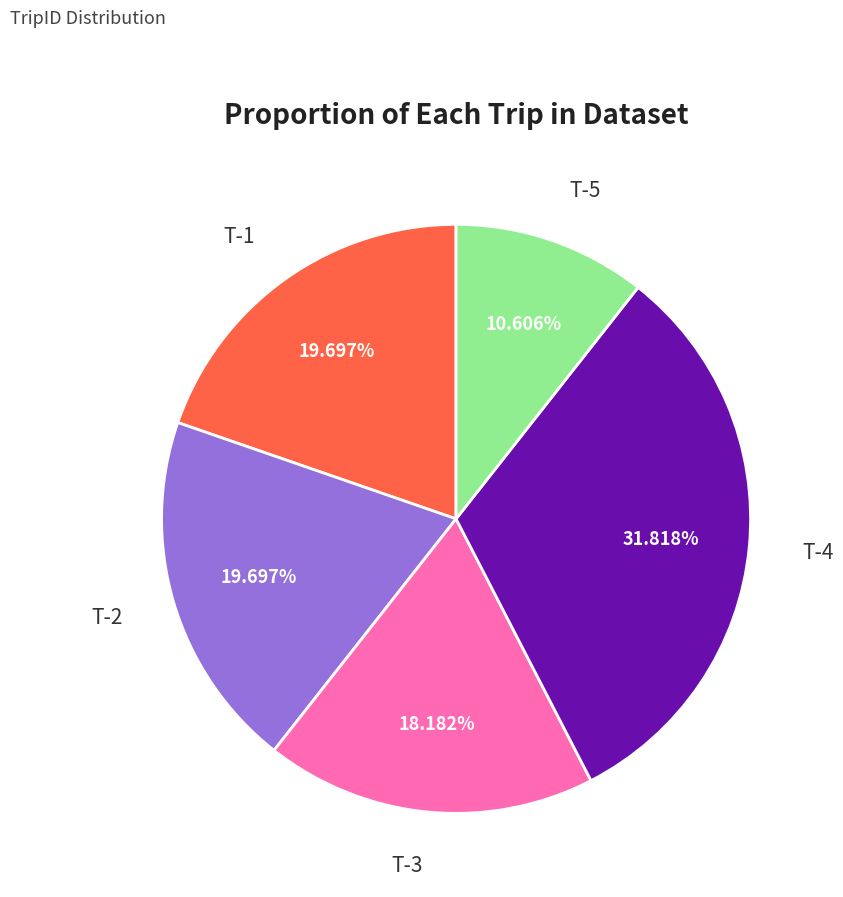

Is there any slice that represents more than half of the pie?

No